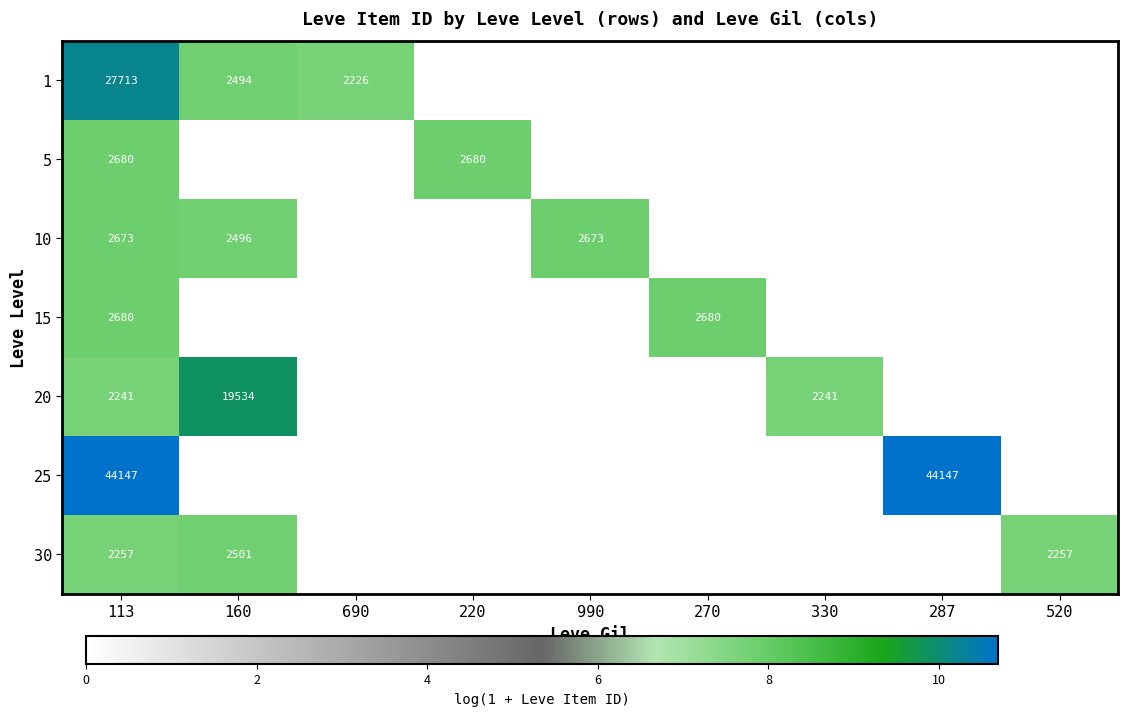

What is the total value across all series at 690?

7.7